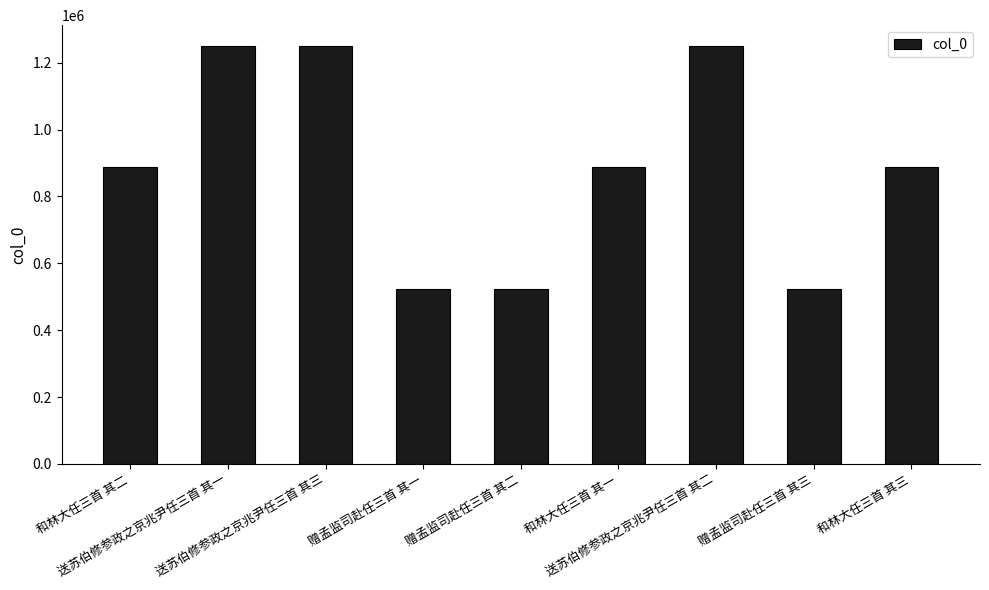

What is the change in value from 和林大任三首 其二 to 赠孟监司赴任三首 其三?

-365179